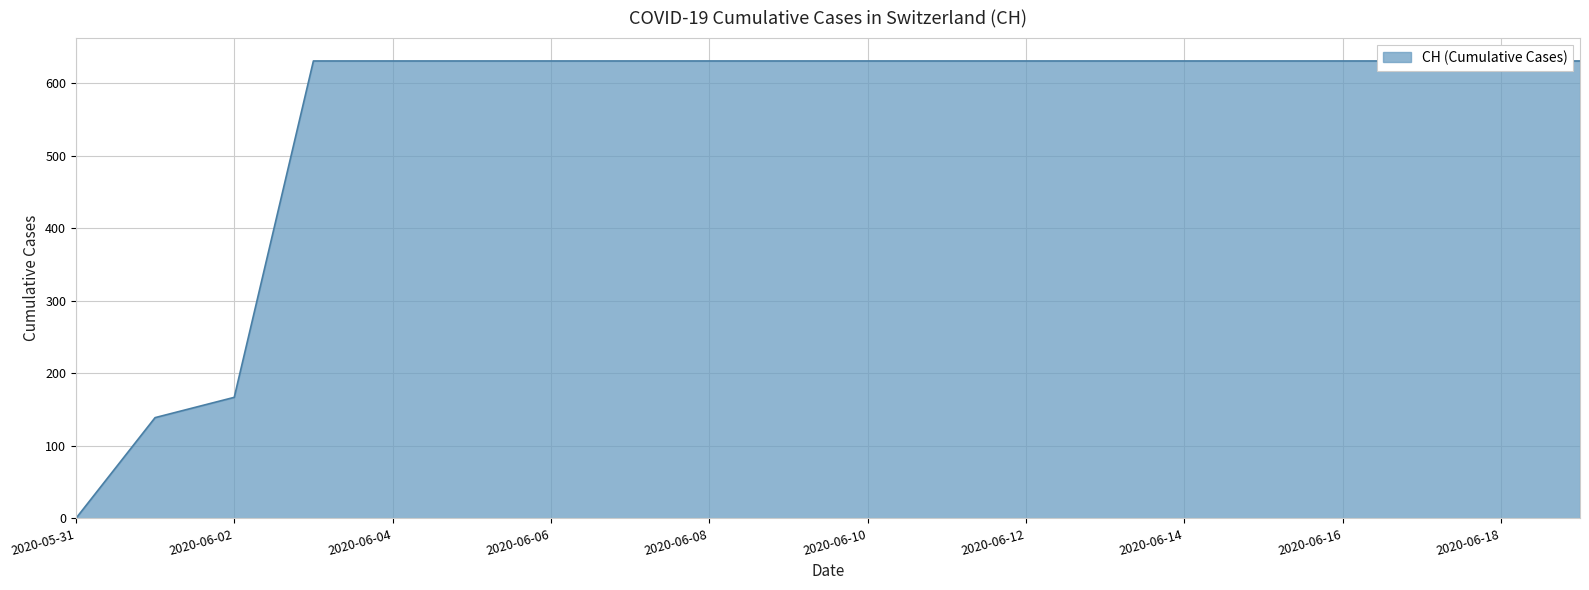

Count the number of data series in this chart.

1